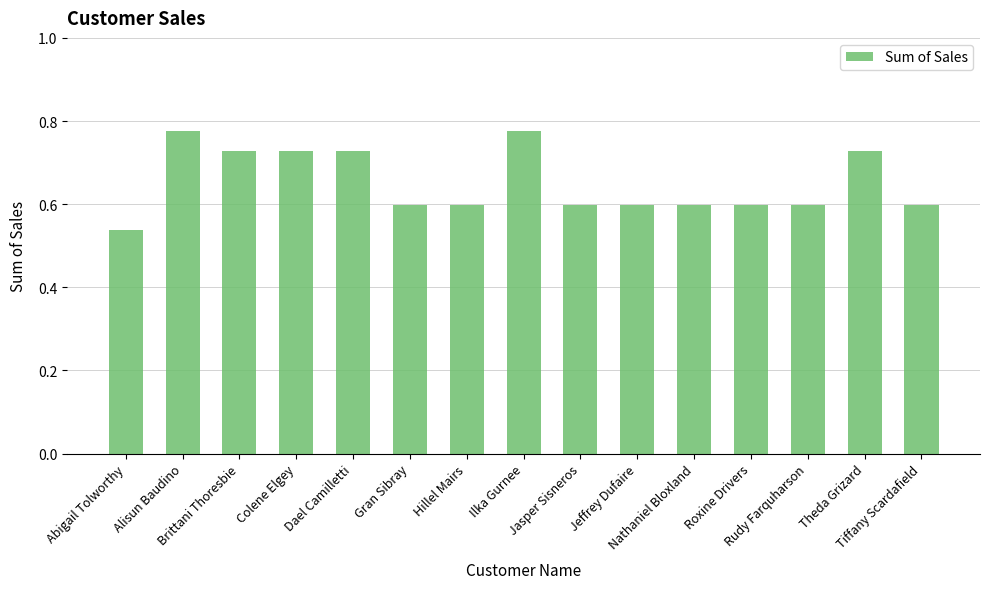

Does the chart contain any negative values?

No